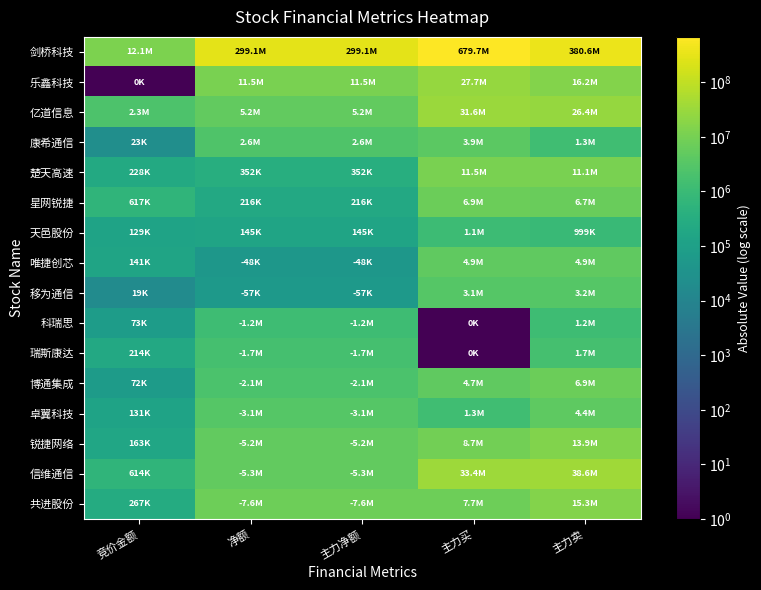

Reading right to left, transcribe all the data shown in this chart.

剑桥科技: 主力卖=380613206	主力买=679743152	主力净额=299129946	净额=299129946	竞价金额=12093120
乐鑫科技: 主力卖=16185226	主力买=27665384	主力净额=11480158	净额=11480158	竞价金额=1
亿道信息: 主力卖=26351333	主力买=31557008	主力净额=5205675	净额=5205675	竞价金额=2313344
康希通信: 主力卖=1328788	主力买=3890121	主力净额=2561333	净额=2561333	竞价金额=22576
楚天高速: 主力卖=11141696	主力买=11494154	主力净额=352458	净额=352458	竞价金额=228126
星网锐捷: 主力卖=6696980	主力买=6913271	主力净额=216291	净额=216291	竞价金额=617015
天邑股份: 主力卖=999193	主力买=1143816	主力净额=144623	净额=144623	竞价金额=129360
唯捷创芯: 主力卖=4907459	主力买=4859315	主力净额=48144	净额=48144	竞价金额=141234
移为通信: 主力卖=3170886	主力买=3114024	主力净额=56862	净额=56862	竞价金额=18502
科瑞思: 主力卖=1213444	主力买=1	主力净额=1213444	净额=1213444	竞价金额=73278
瑞斯康达: 主力卖=1669444	主力买=1	主力净额=1669444	净额=1669444	竞价金额=213937
博通集成: 主力卖=6854291	主力买=4721005	主力净额=2133286	净额=2133286	竞价金额=72080
卓翼科技: 主力卖=4425863	主力买=1282312	主力净额=3143551	净额=3143551	竞价金额=130815
锐捷网络: 主力卖=13934246	主力买=8695934	主力净额=5238312	净额=5238312	竞价金额=162960
信维通信: 主力卖=38642304	主力买=33377816	主力净额=5264488	净额=5264488	竞价金额=614385
共进股份: 主力卖=15310145	主力买=7741059	主力净额=7569086	净额=7569086	竞价金额=267150